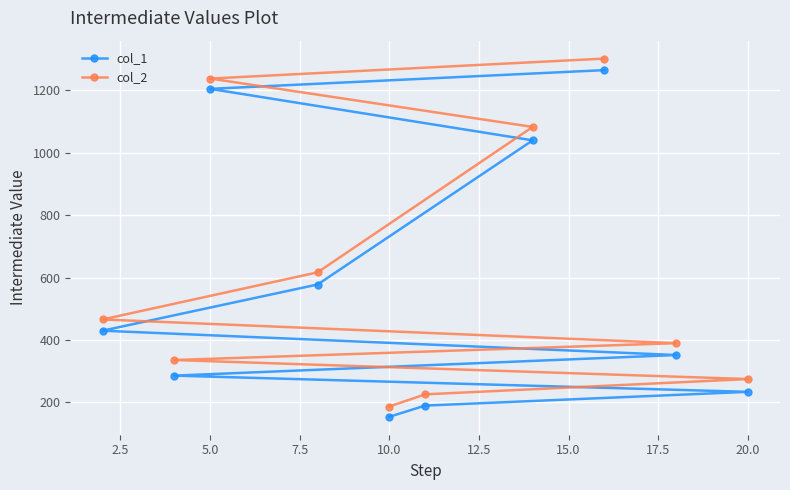

What is the difference between the maximum and minimum values in the col_2 series?

1115